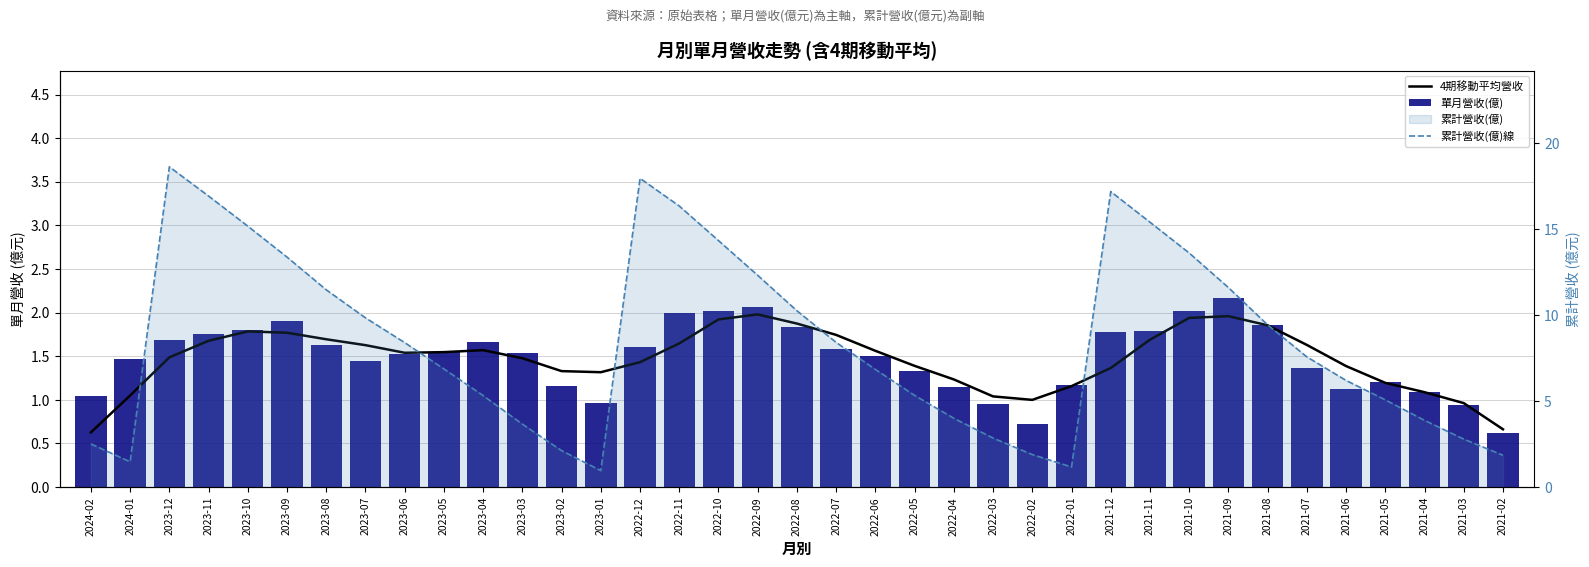

How many values in the 累計營收(億)線 series are below 7?

18